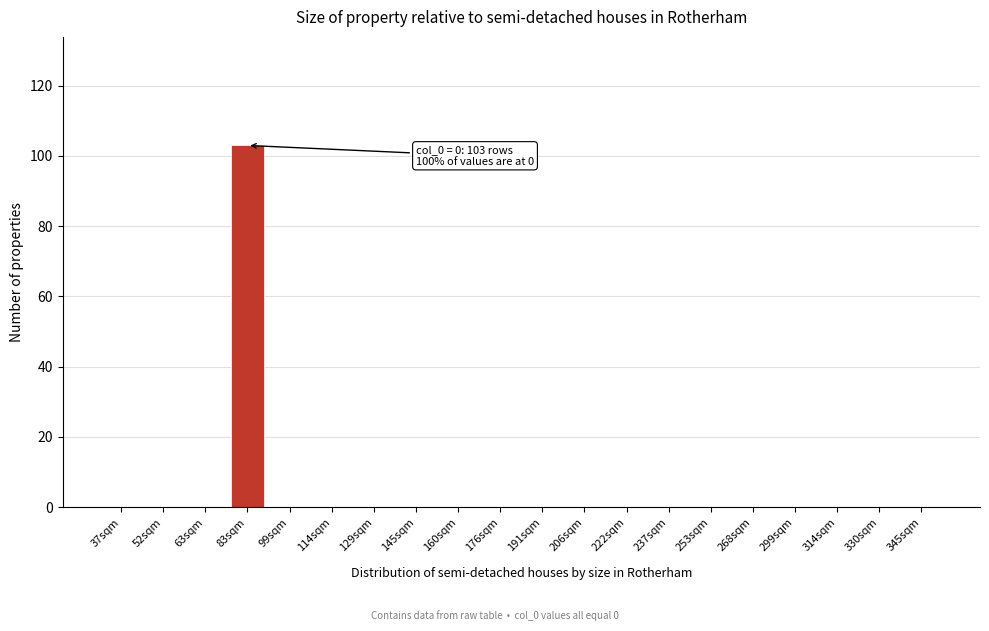

Reading right to left, extract all data points from this chart.

345sqm=0	330sqm=0	314sqm=0	299sqm=0	268sqm=0	253sqm=0	237sqm=0	222sqm=0	206sqm=0	191sqm=0	176sqm=0	160sqm=0	145sqm=0	129sqm=0	114sqm=0	99sqm=0	83sqm=103	63sqm=0	52sqm=0	37sqm=0